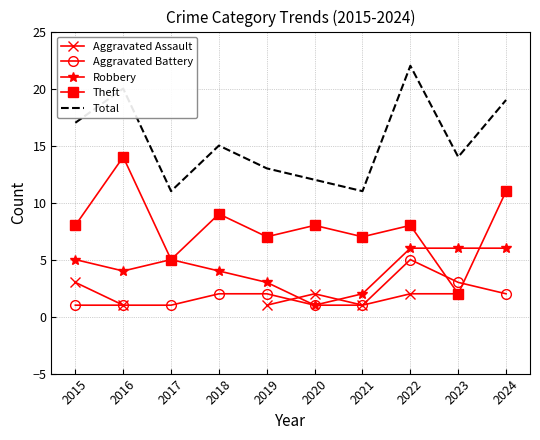

How many interior local valleys does the Theft series have?

4